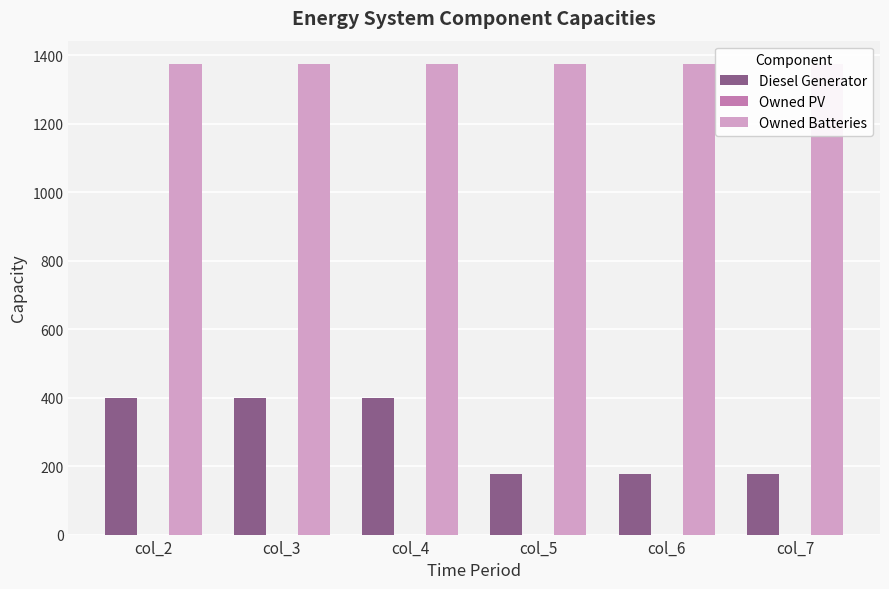

List the series in order of their overall mean, lowest first.

Owned PV, Diesel Generator, Owned Batteries